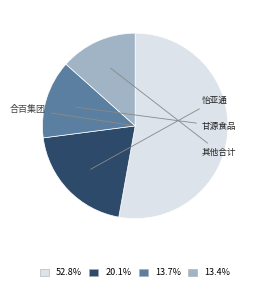

Combined, do 13.7% and 13.4% account for over 50%?

No